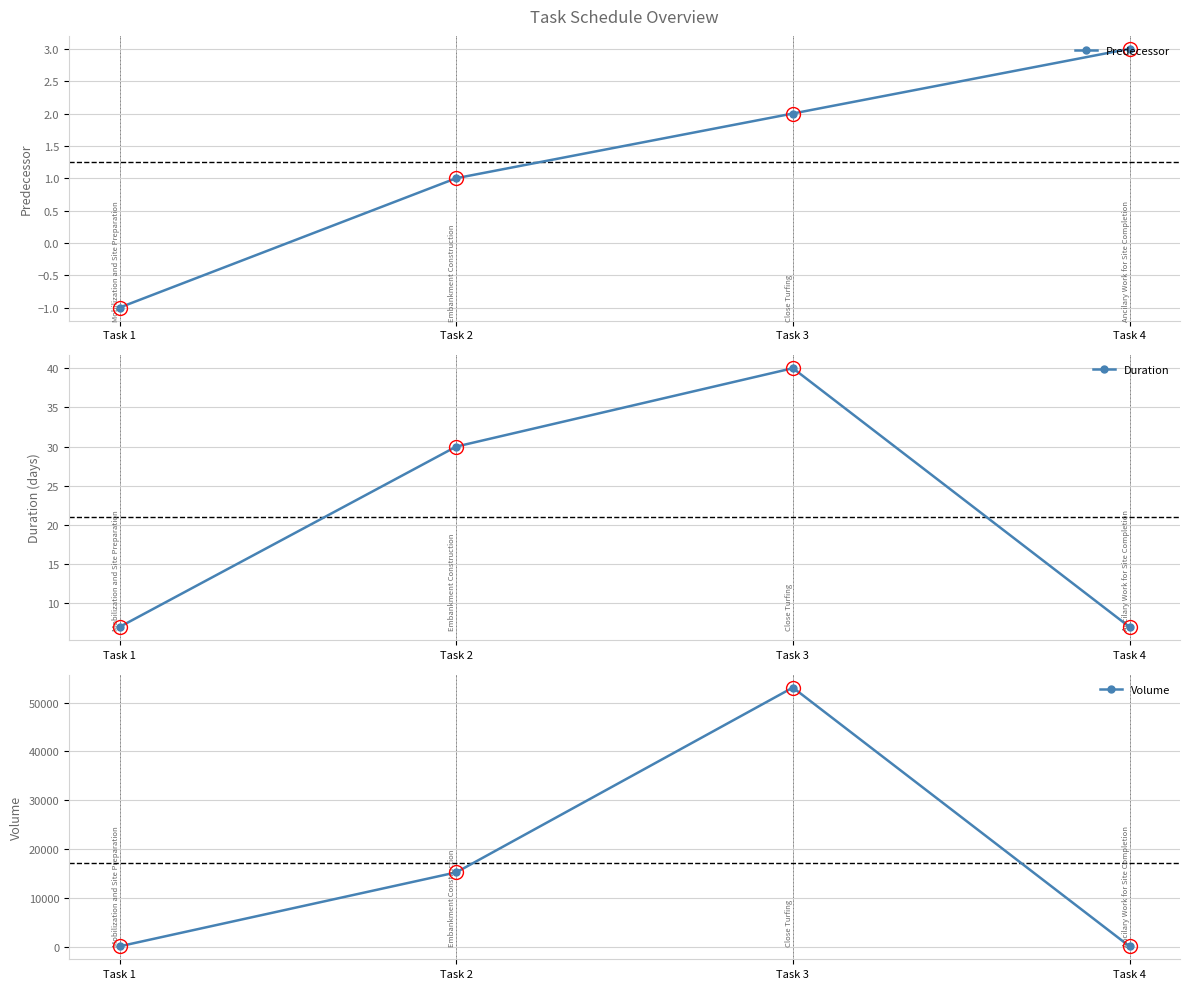

True or false: Duration and Volume cross at least once.

False